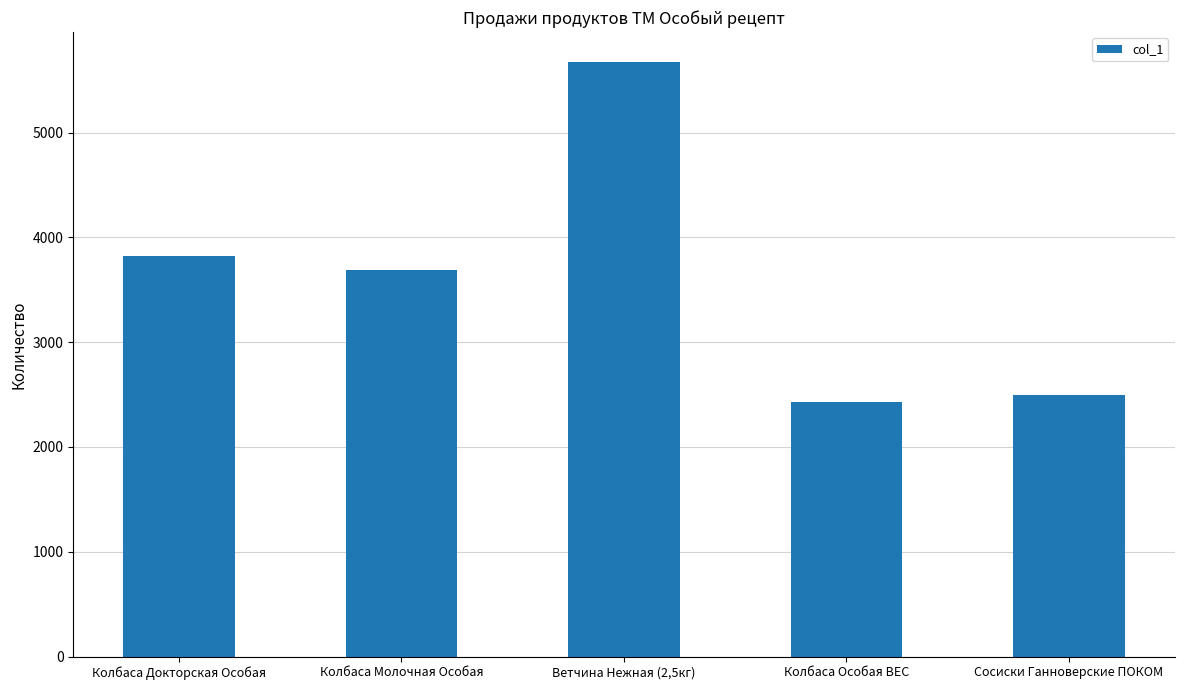

What is the sum of the values at Колбаса Докторская Особая and Ветчина Нежная (2,5кг)?

9500